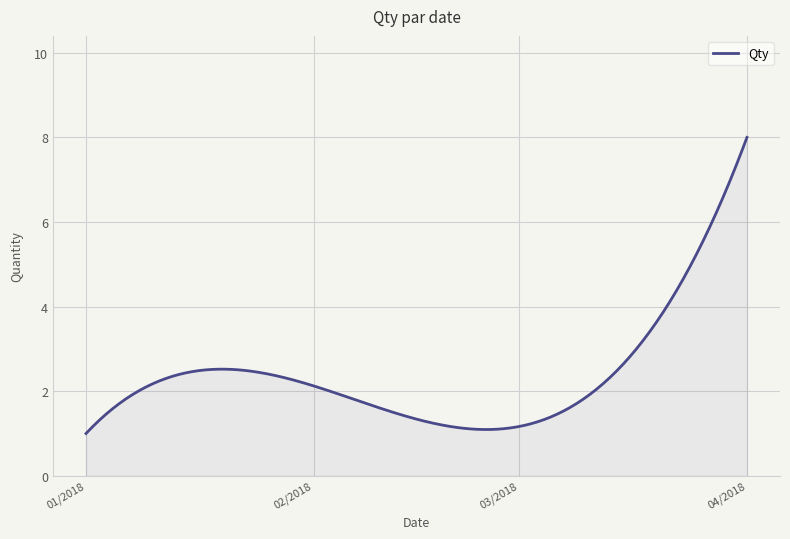

What is the difference between the maximum and minimum values?

7.0